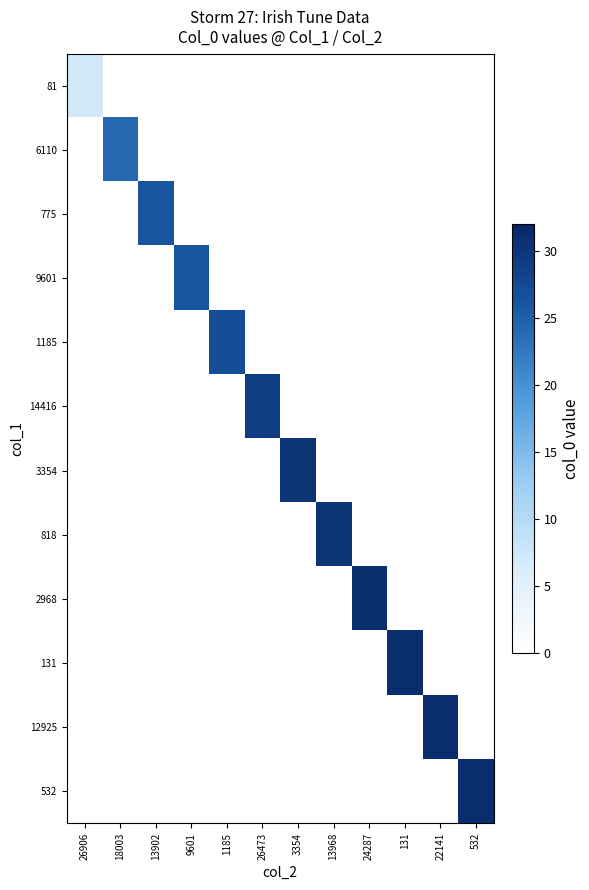

What is the total value across all series at 13968?

30